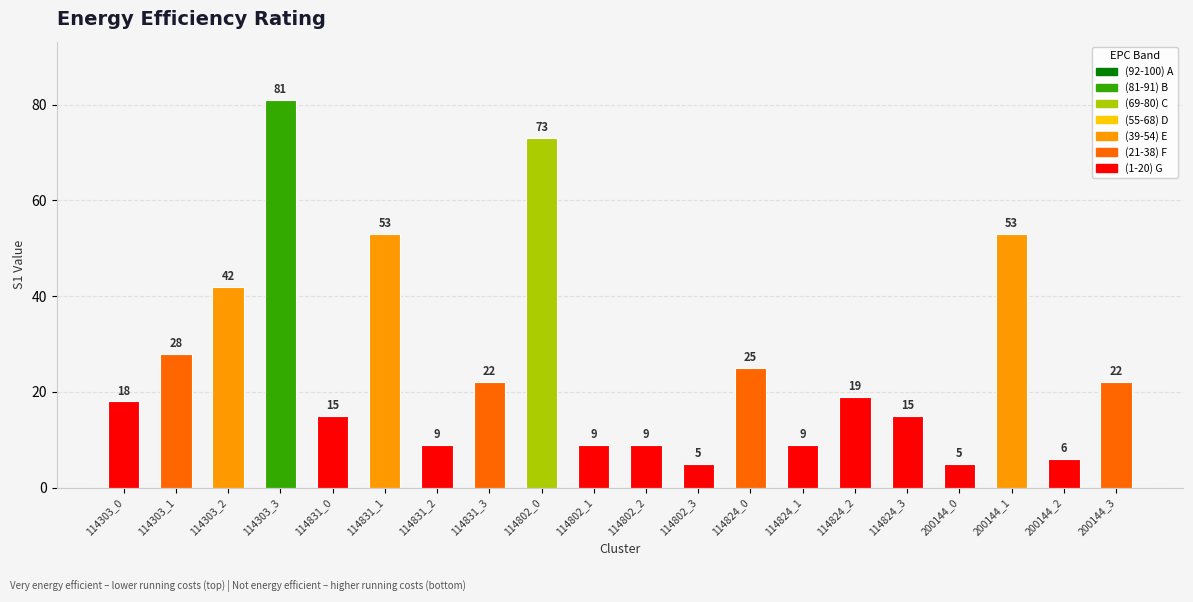

What is the value of the 1st bar from the left?

18